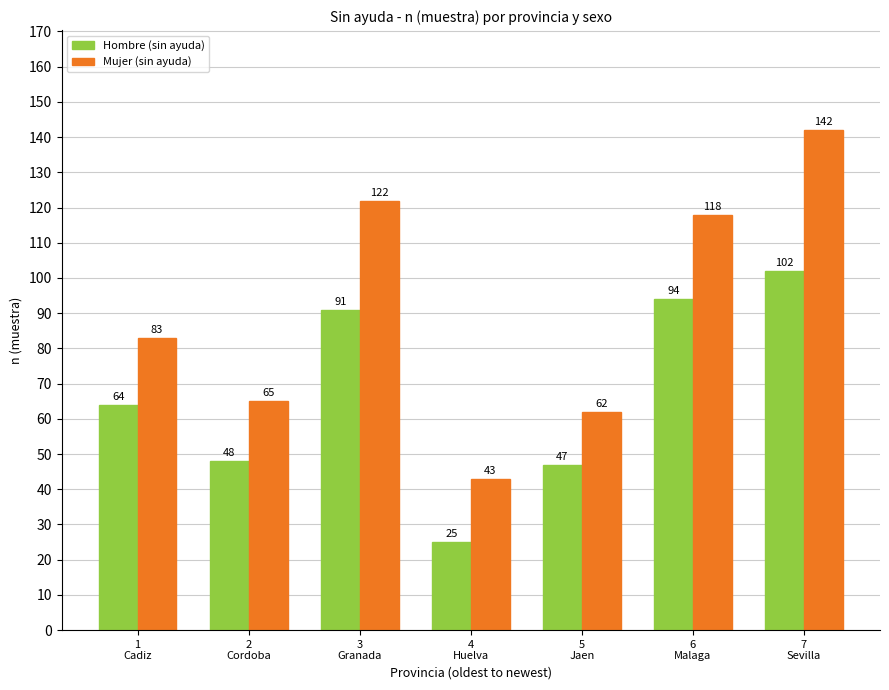

List the series in order of their overall mean, lowest first.

Hombre (sin ayuda), Mujer (sin ayuda)